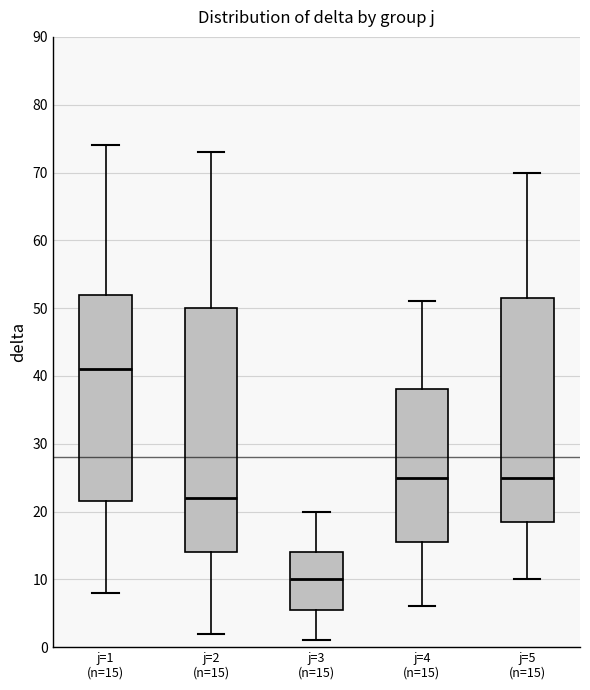

Comparing the boxes themselves (not the whiskers), which one is the tallest?

j=2 (n=15)